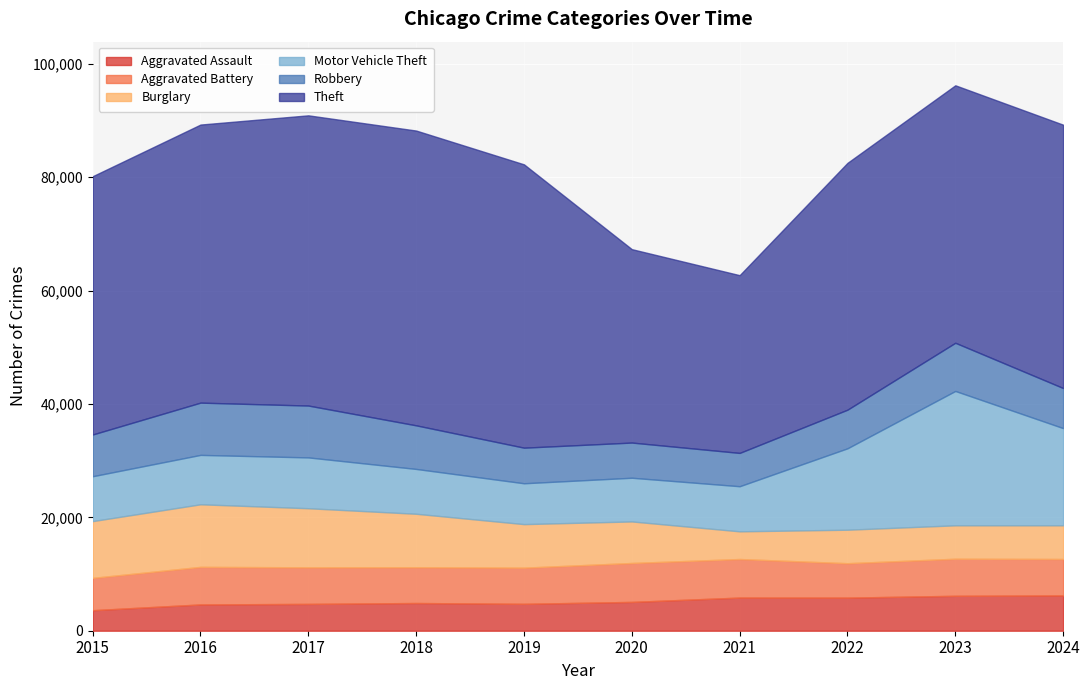

Is it true that Motor Vehicle Theft equals 22964 at 2022?

False